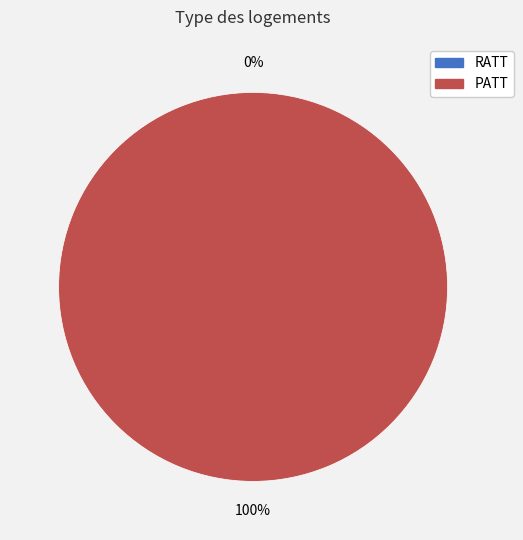

Is it true that RATT is 1% of the pie?

False